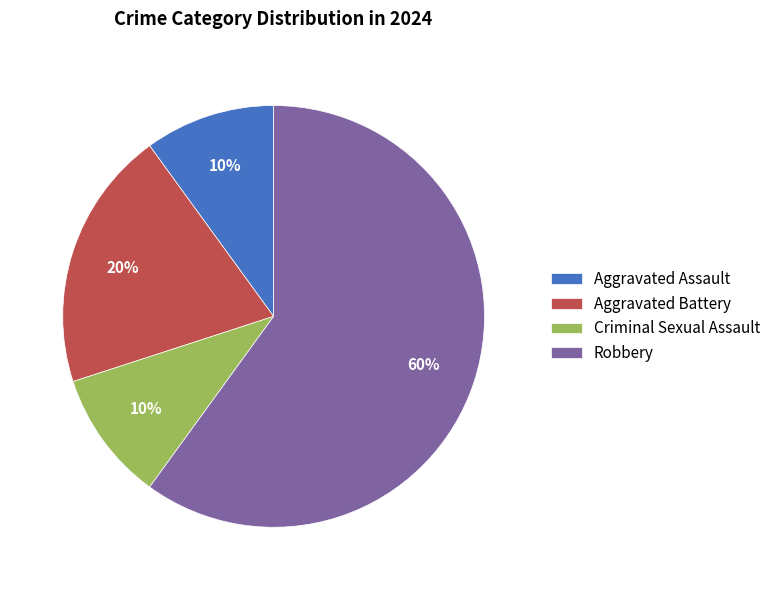

Do Criminal Sexual Assault and Aggravated Battery together represent more than half of the pie?

No